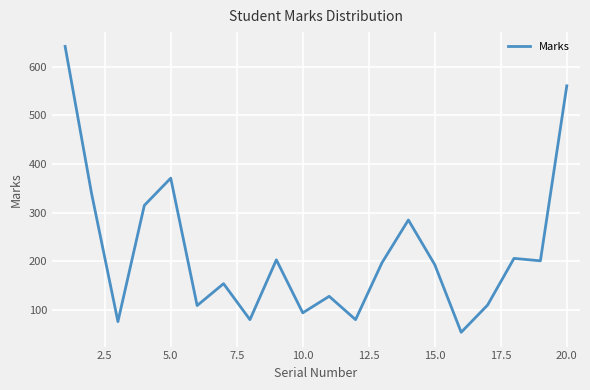

What is the minimum value shown in the chart?

54